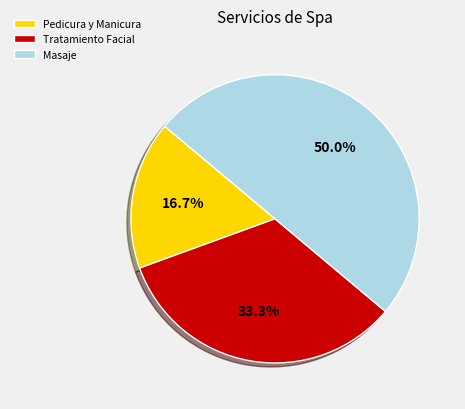

To the nearest percent, what is the difference between the Pedicura y Manicura and Tratamiento Facial slice percentages?

17%